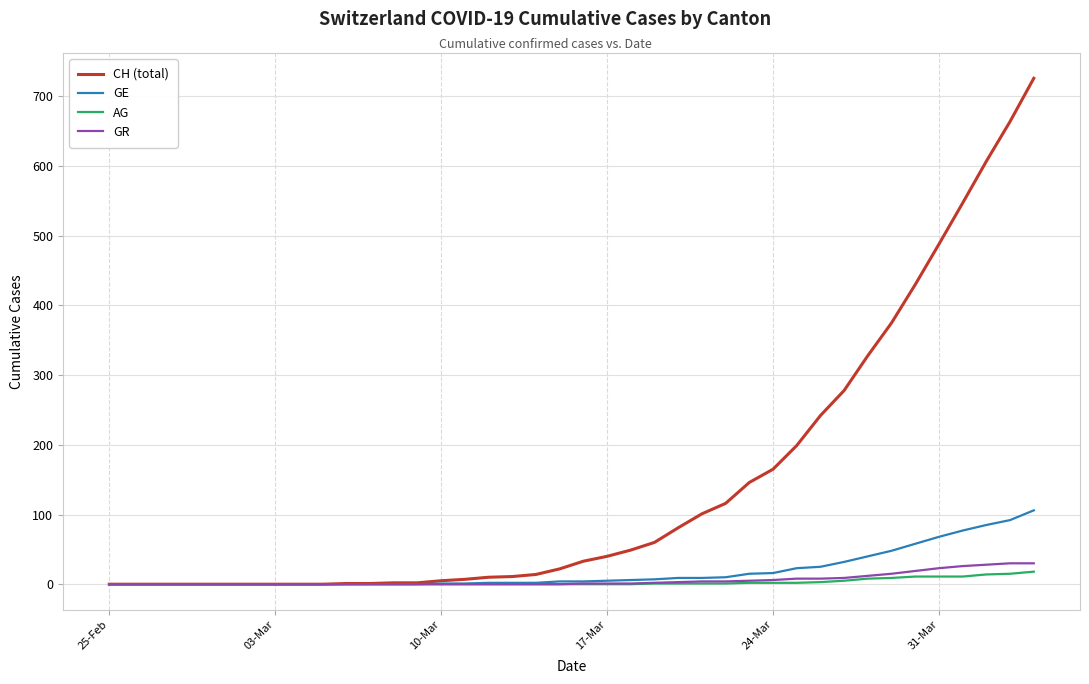

What is the maximum value shown in the chart?

726